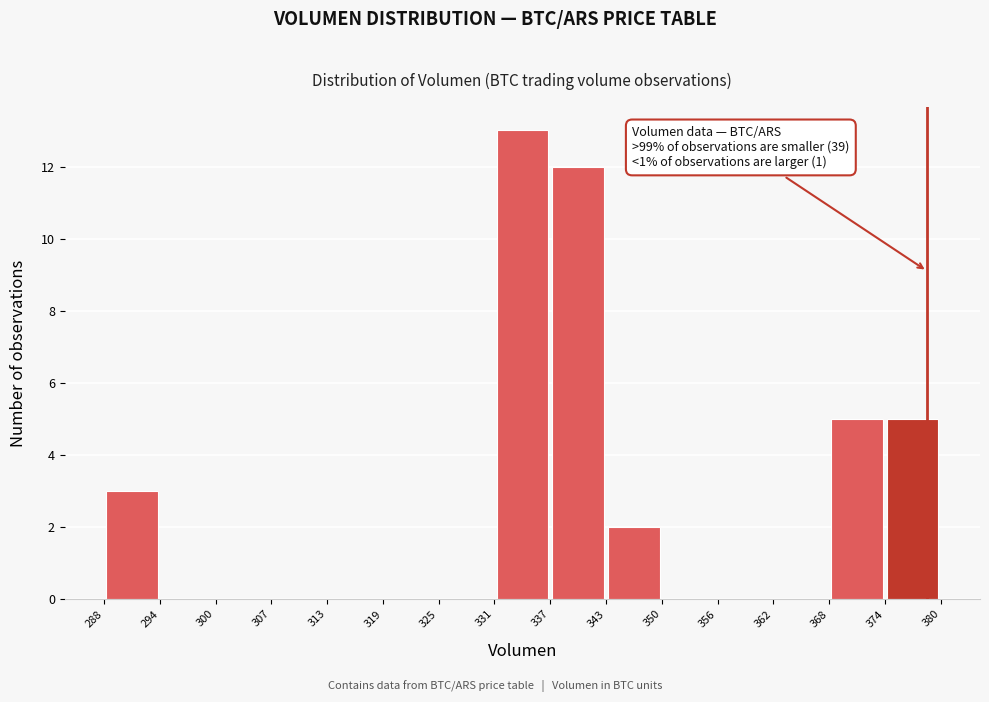

Which range on the x-axis has the tallest bar?

331 to 337